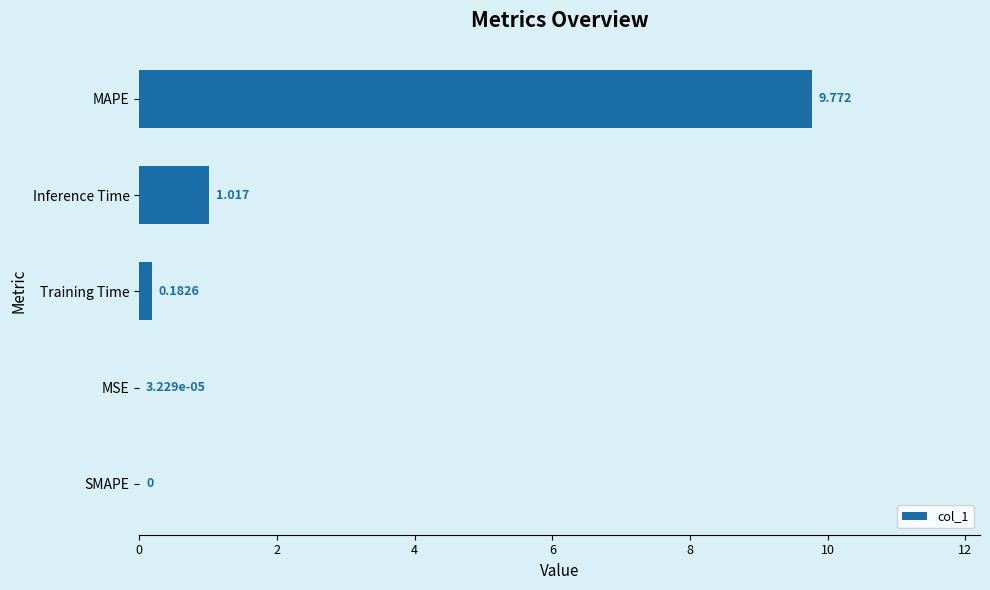

Which category has the highest value across all series?

MAPE